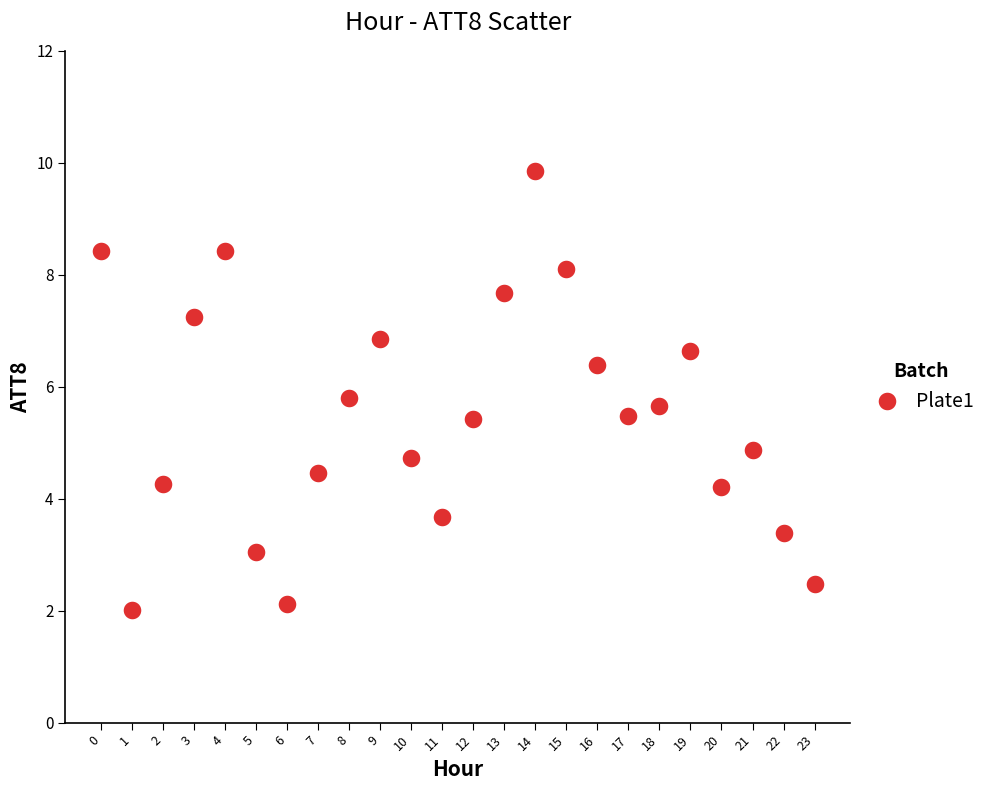

What Y value in the scatter plot is closest to 5?

4.9